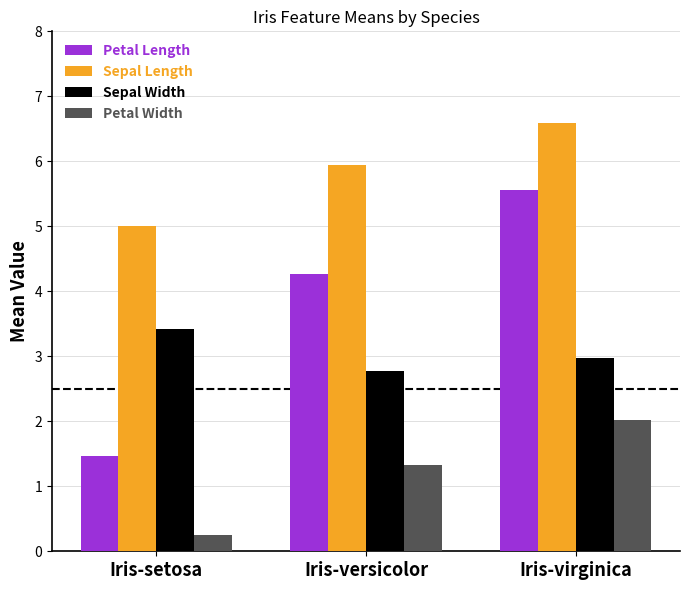

How many bars are there in each group?

4